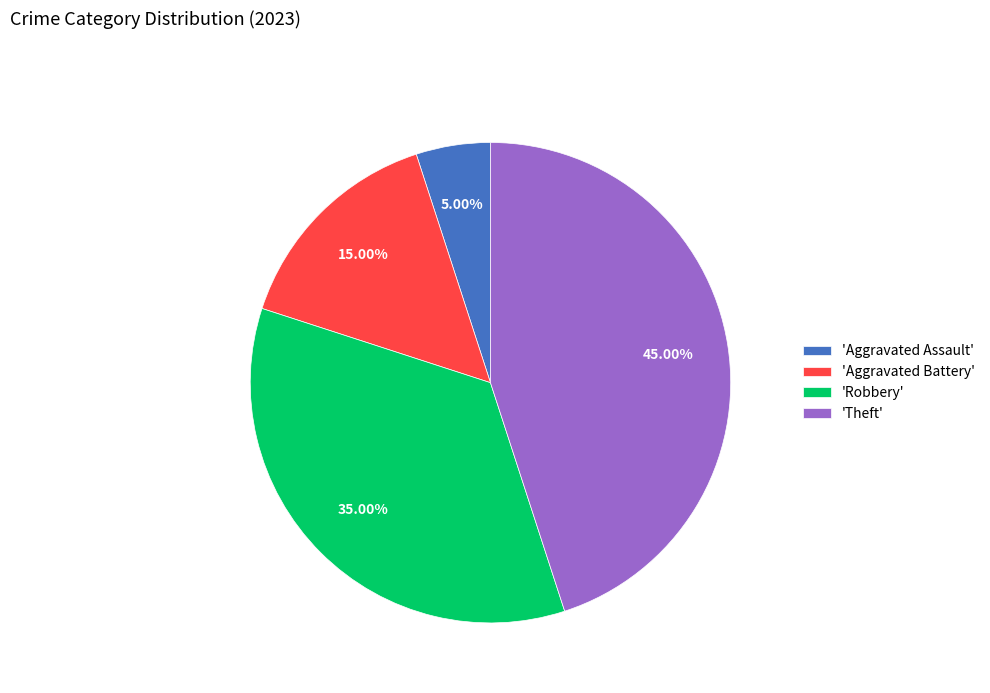

Is there any slice that represents more than half of the pie?

No